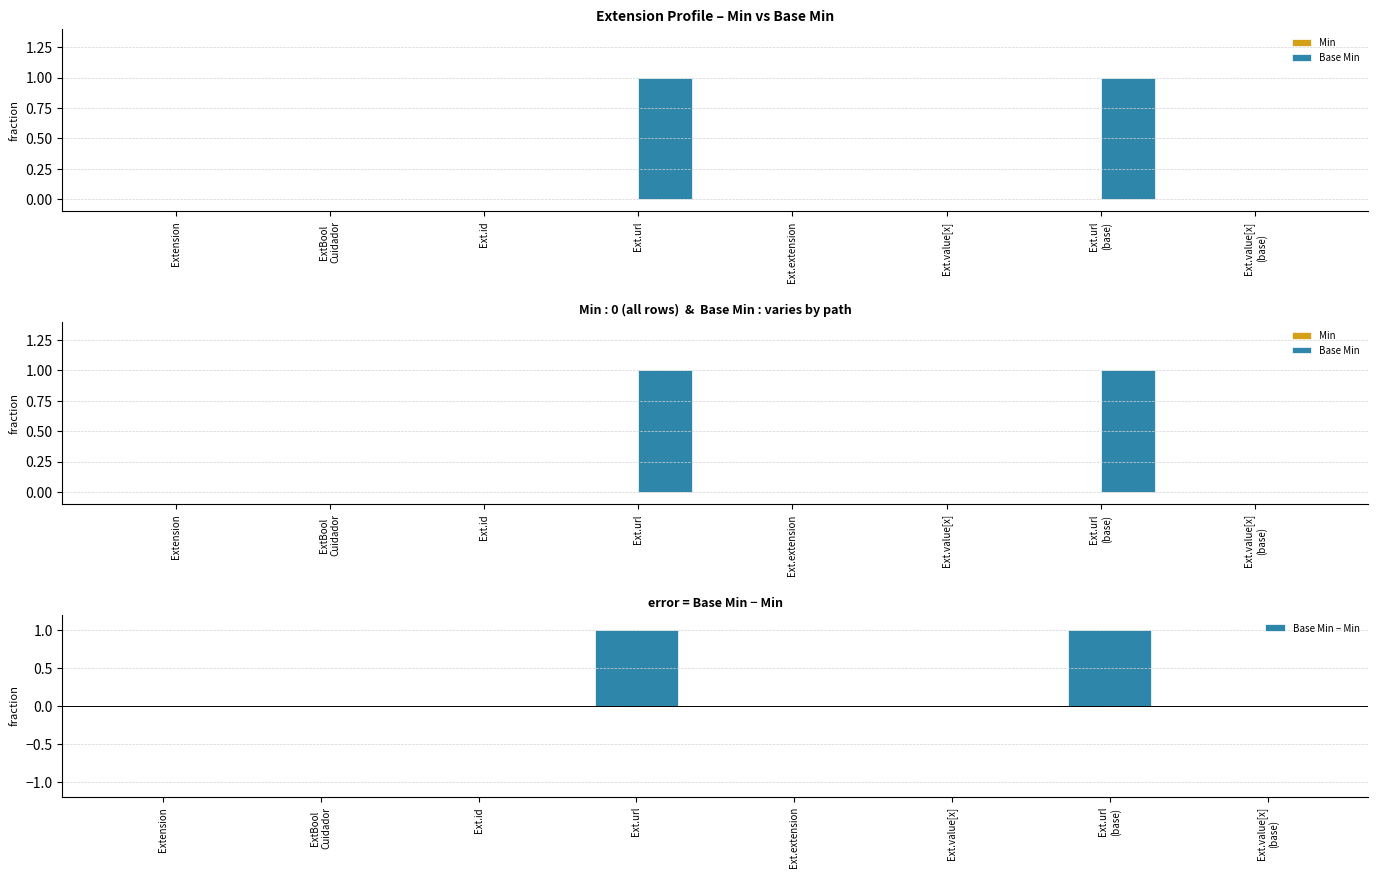

The Base Min − Min series shows 0 at Ext.value[x]
(base). True or false?

True